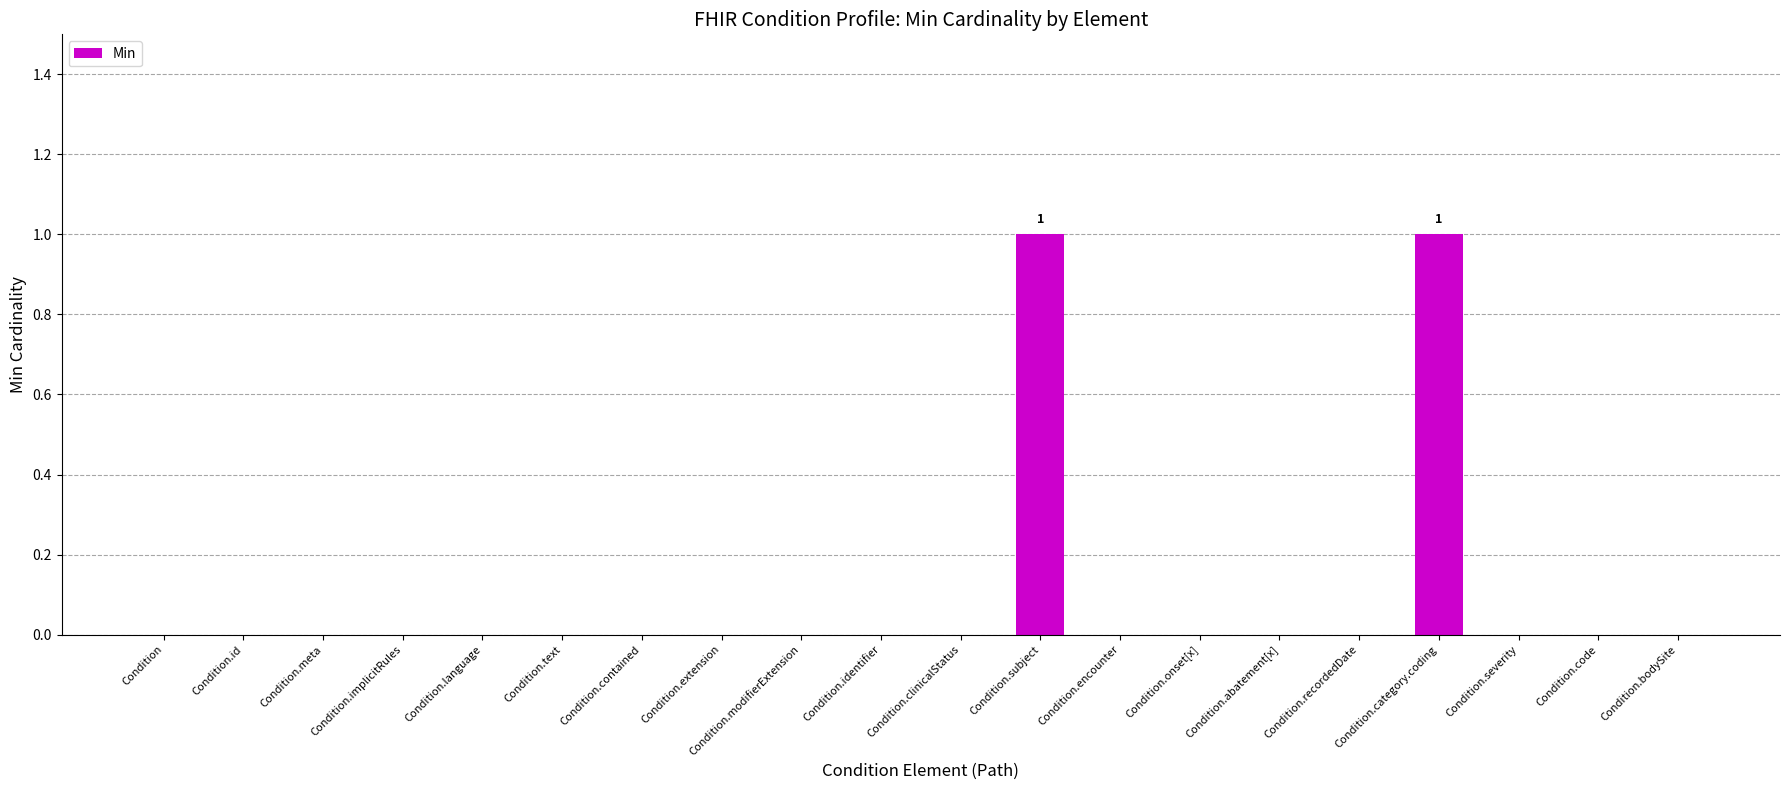

How many series are shown in this chart?

1